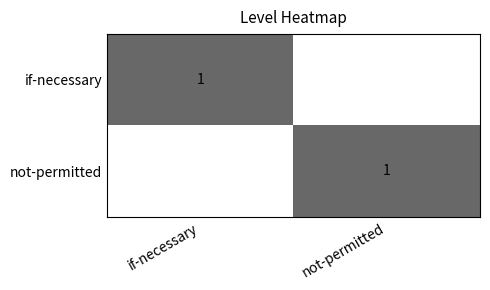

What is the spread (max minus min) of values at if-necessary?

1